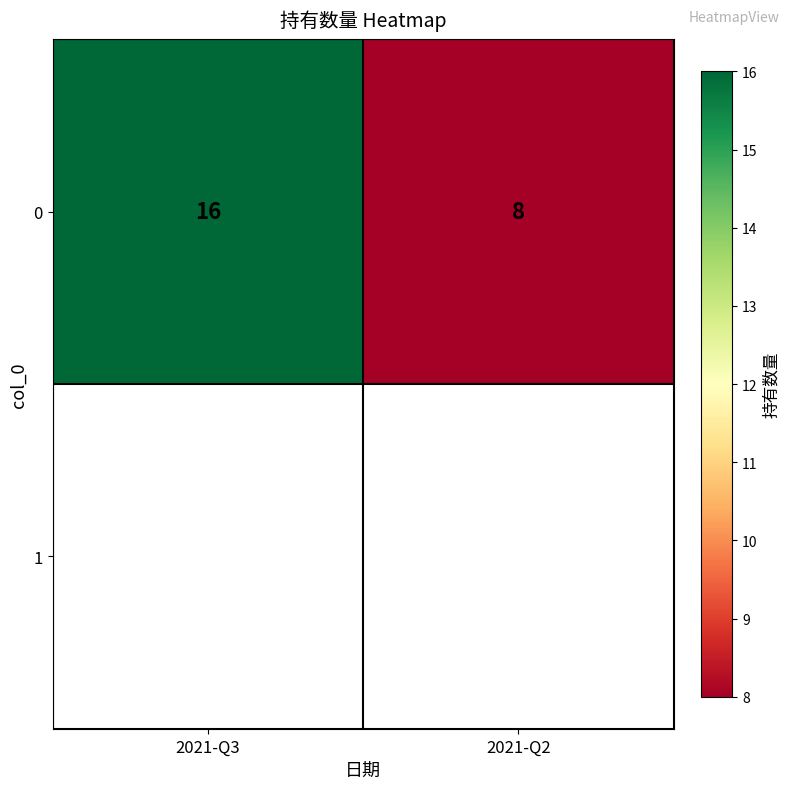

Reading right to left, what are all the values shown in this chart?

8	16